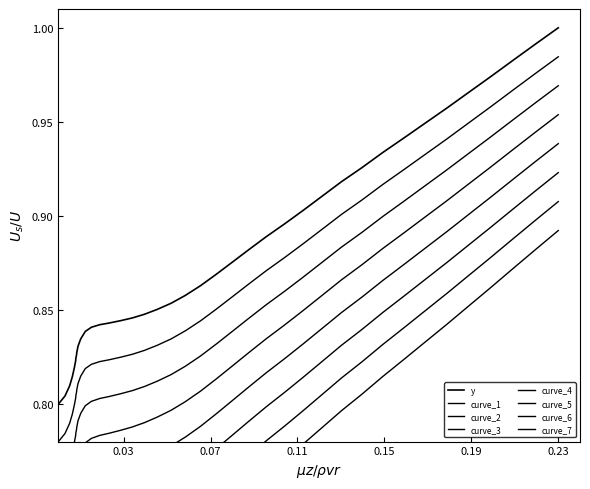

What is the average value?

0.9